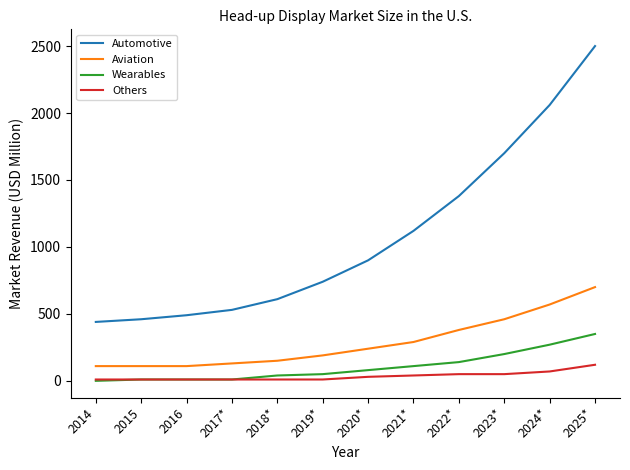

The value of Automotive at 2014 is 279. True or false?

False